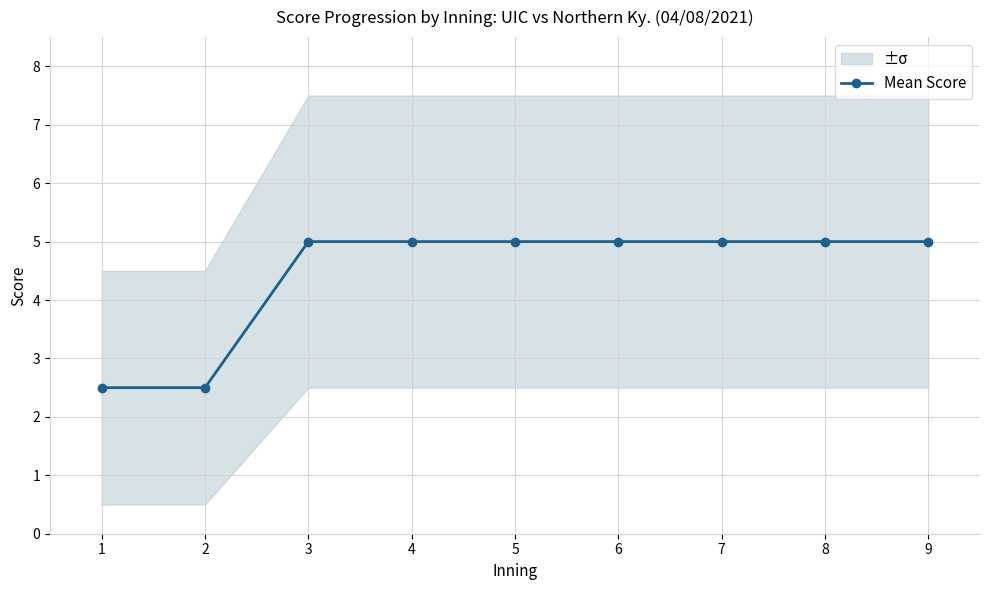

Rank the categories by value from lowest to highest.

1, 2, 3, 4, 5, 6, 7, 8, 9